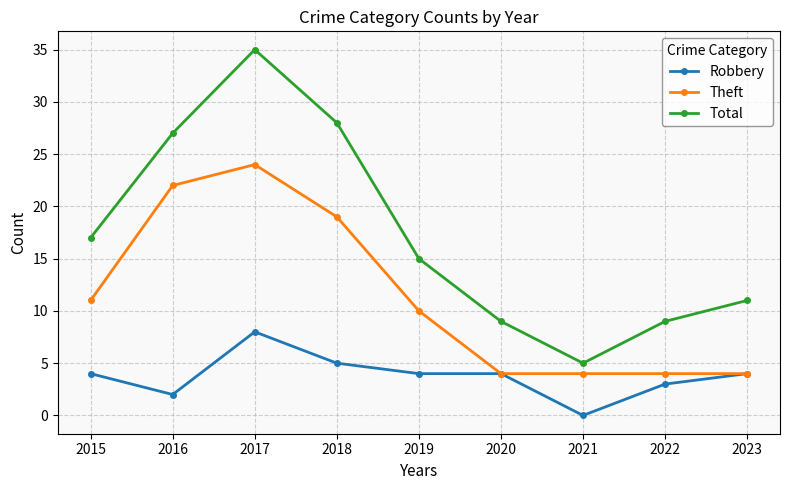

Which category has the highest value in the Theft series?

2017